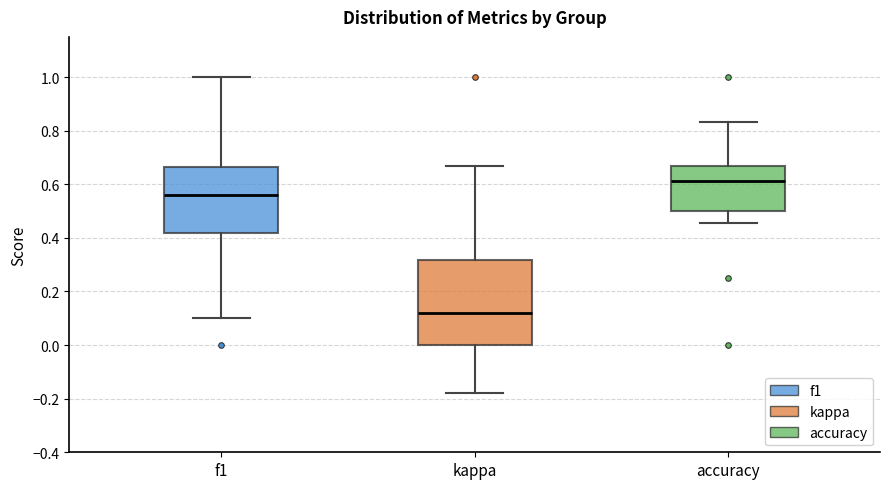

Which box's median line is the lowest?

kappa